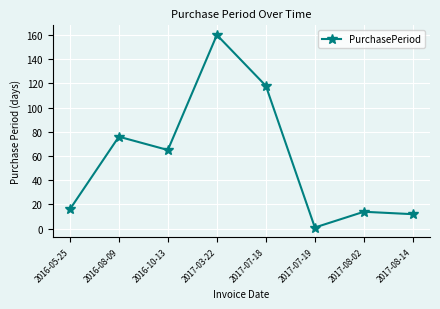

What is the label of the 7th point from the left?

2017-08-02